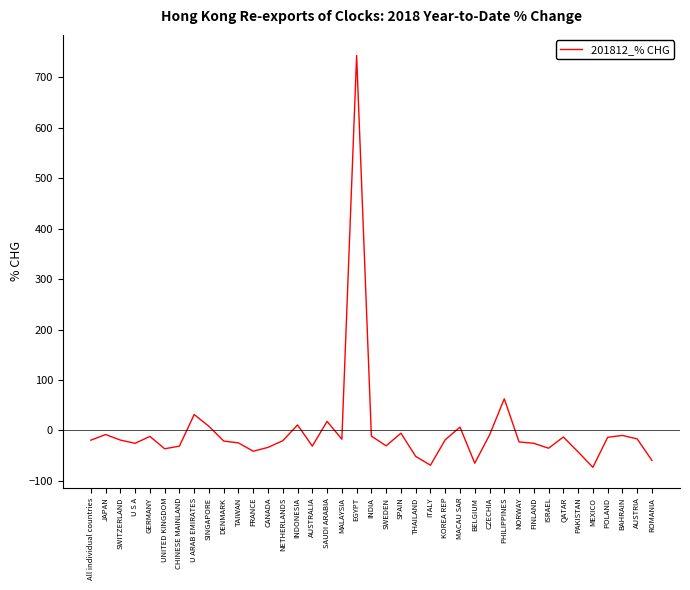

The chart shows a value of -33.5 at CANADA. True or false?

True